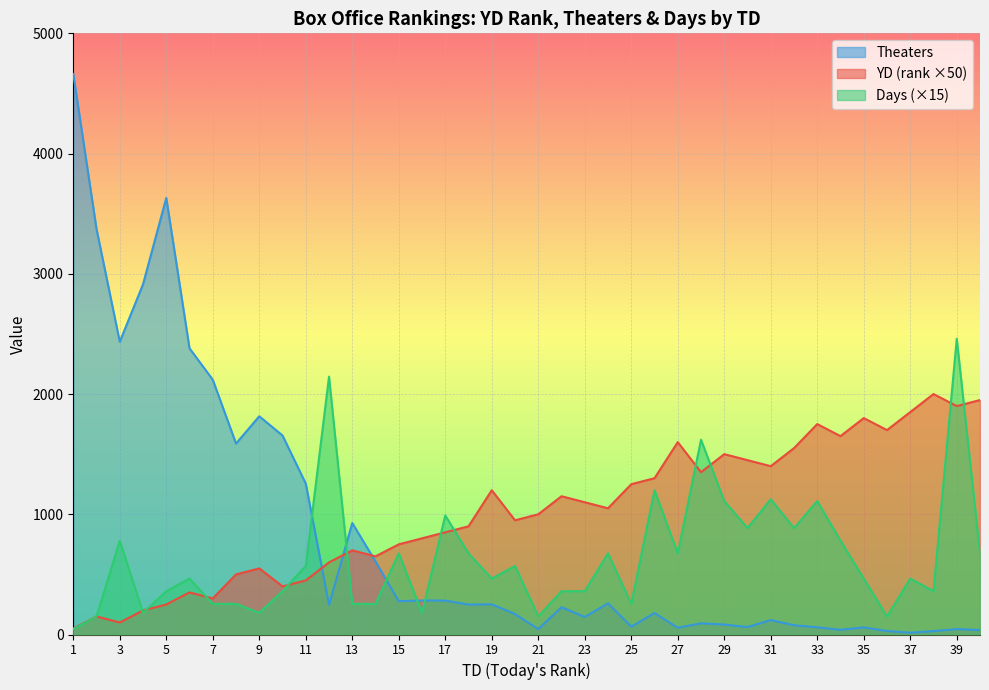

Rank the categories by Days value from highest to lowest.

39, 12, 28, 26, 31, 29, 33, 17, 30, 32, 3, 34, 15, 18, 24, 27, 40, 11, 20, 6, 19, 35, 37, 5, 10, 22, 23, 38, 7, 8, 13, 14, 25, 4, 9, 16, 2, 21, 36, 1